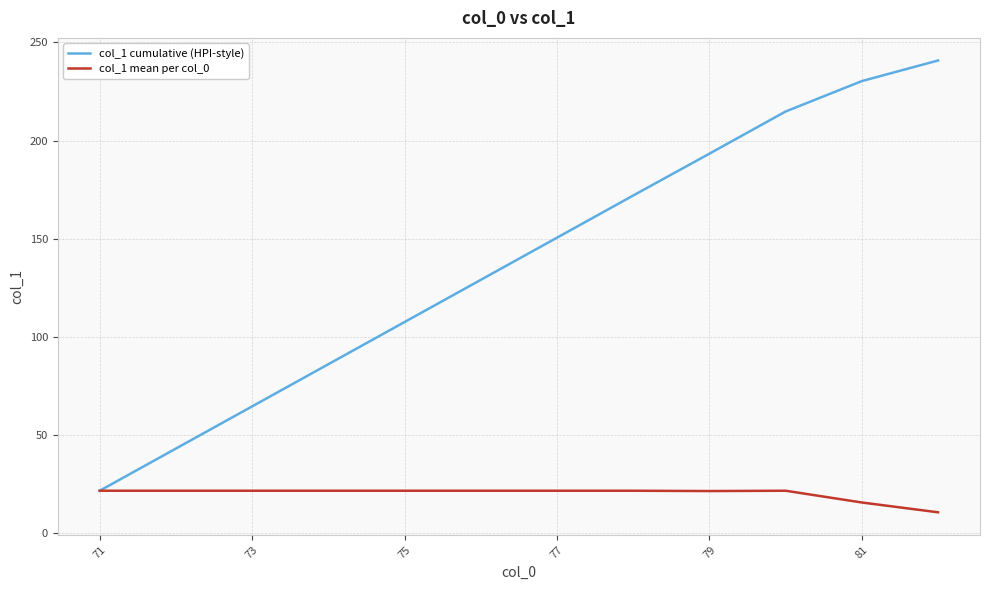

What is the minimum value for col_1 mean per col_0?

10.5